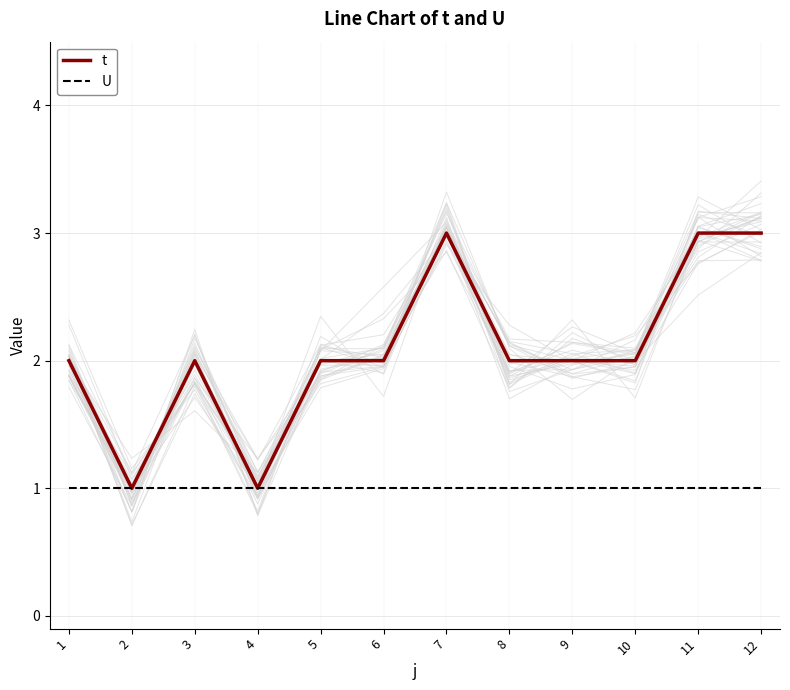

What is the total value across all series at 7?

4